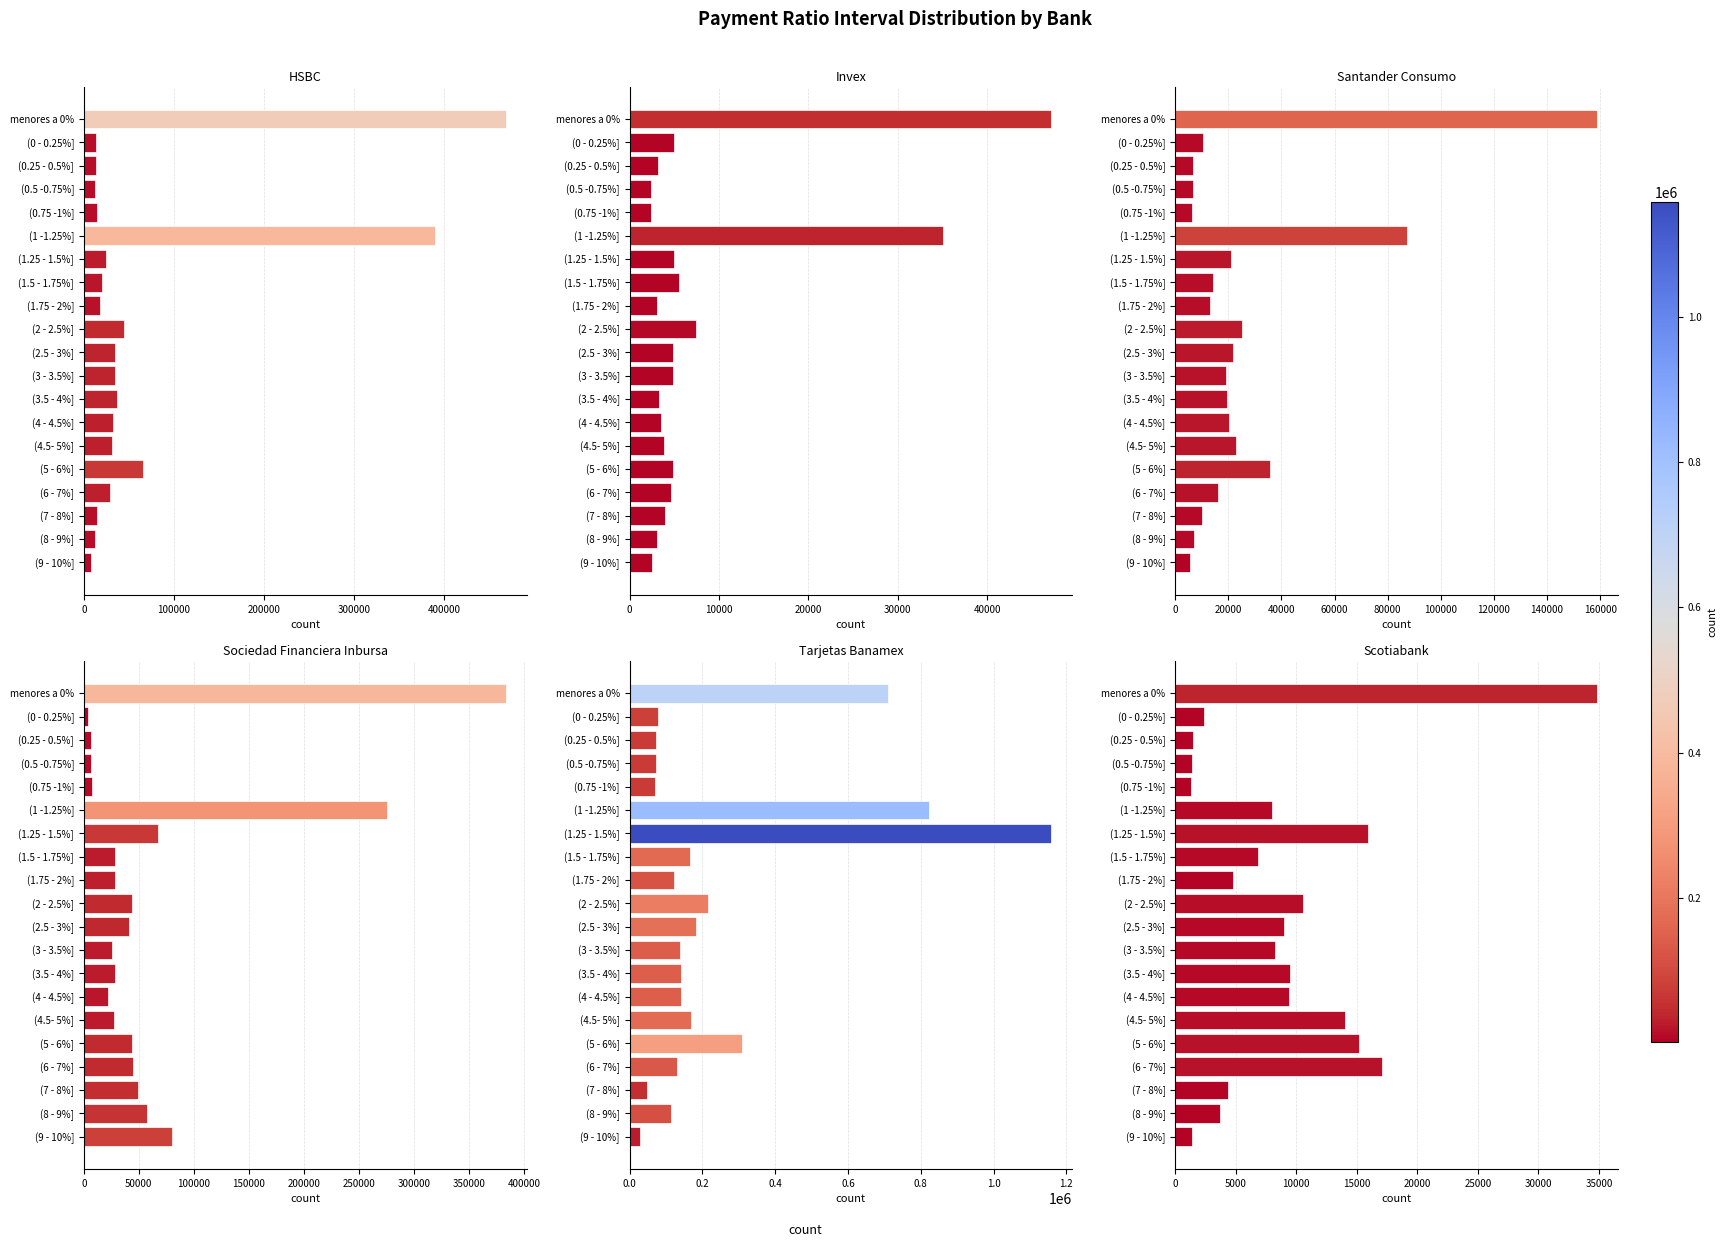

At which category is the sum across all series the highest?

menores a 0%